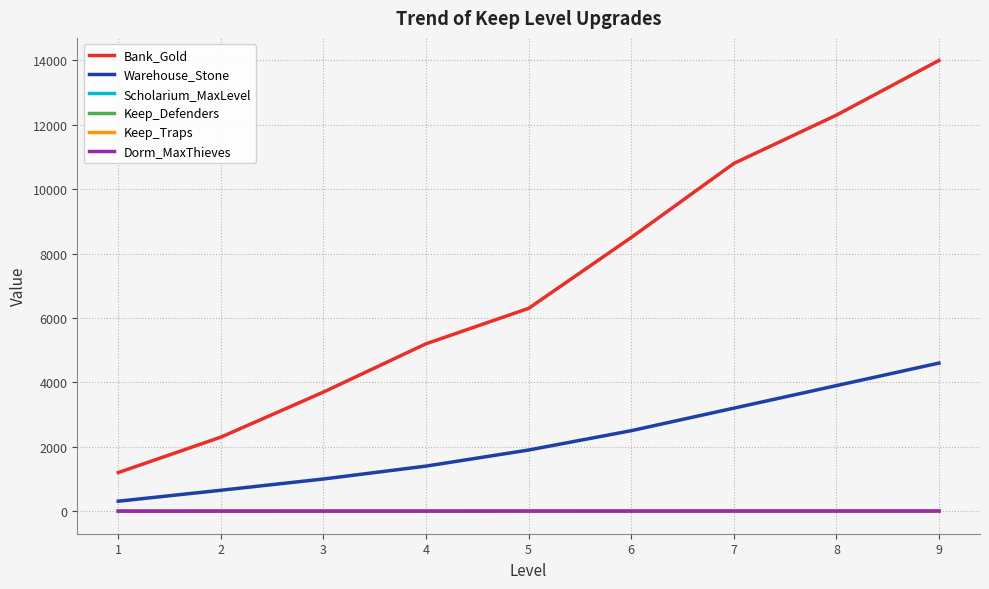

True or false: Warehouse_Stone and Bank_Gold intersect in this chart.

False